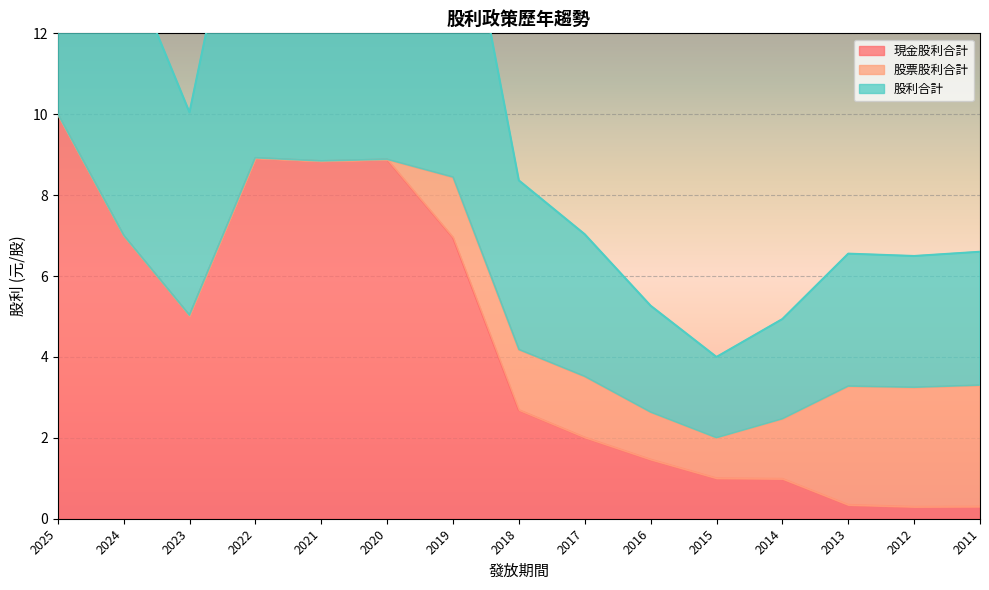

The value of 現金股利合計 at 2011 is 0.3. True or false?

True